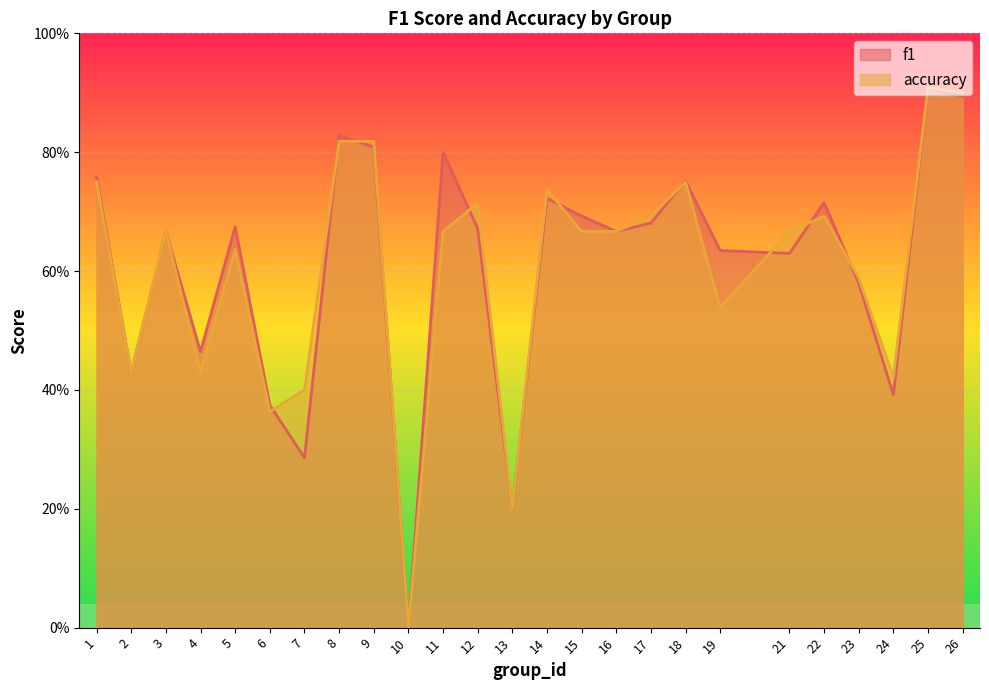

Count the accuracy values in the range 0 to 1.

25